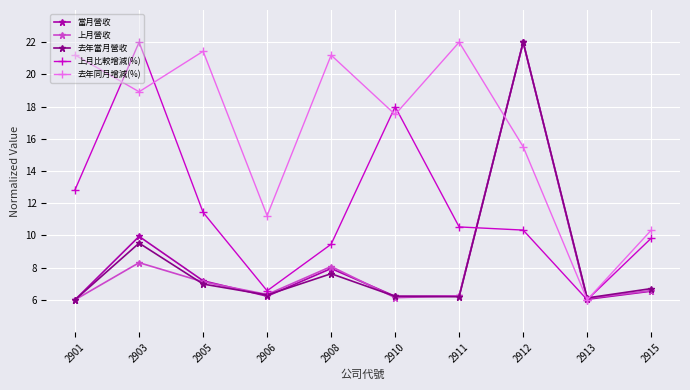

Where is 當月營收 nearest to the value 14?

2903